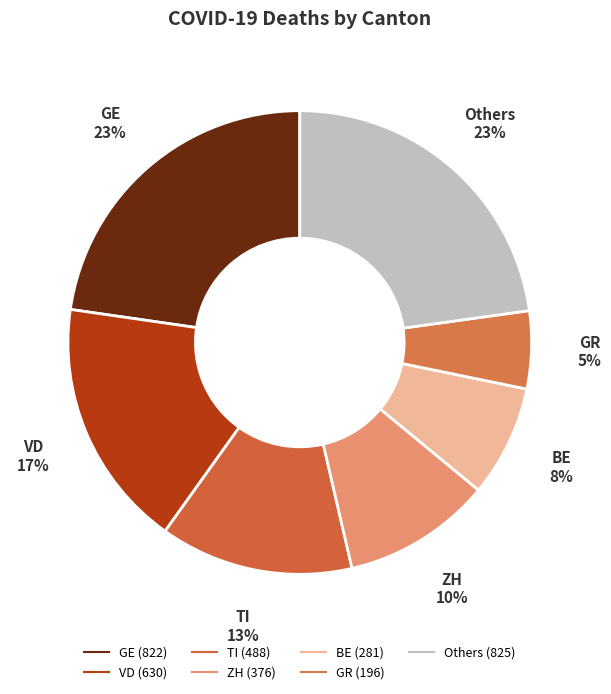

Which slice is the largest?

GE